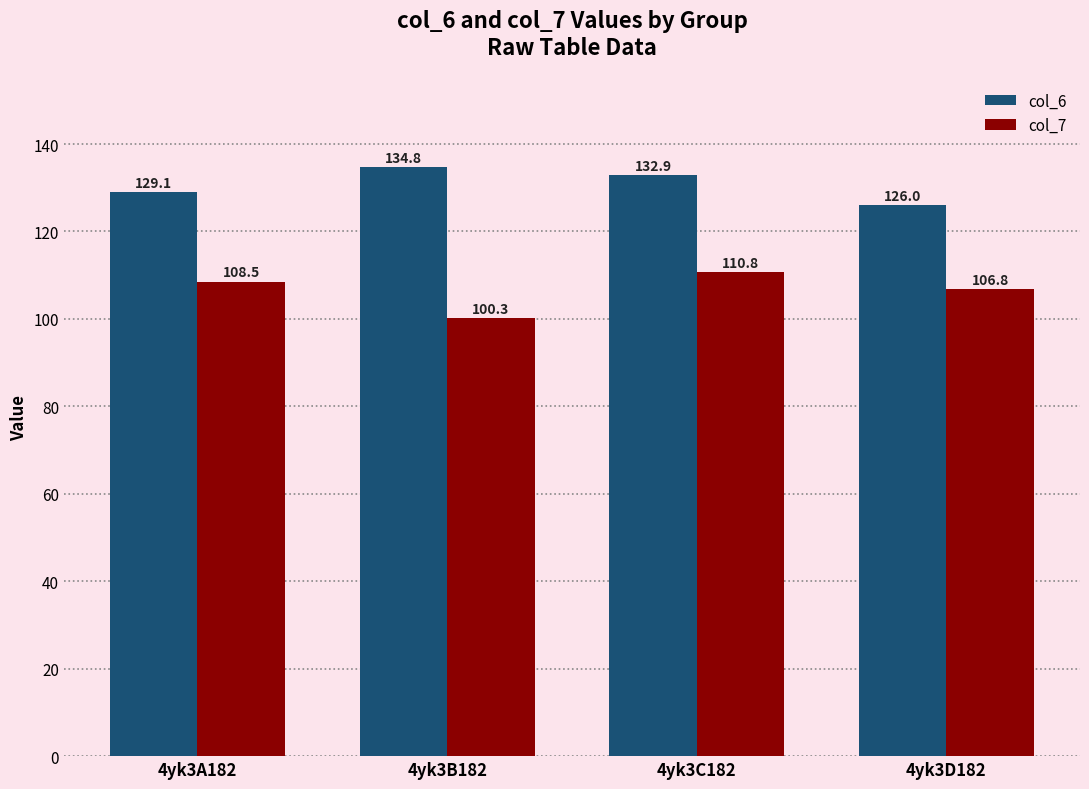

Is the value of col_7 at 4yk3A182 greater than the value of col_6 at 4yk3D182?

No